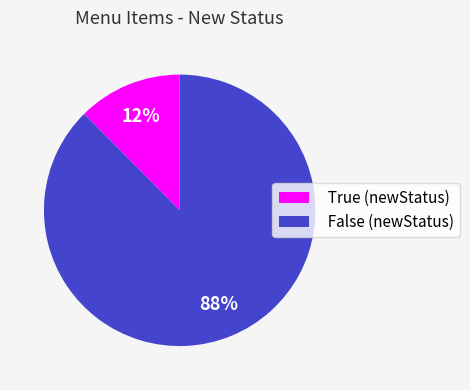

To the nearest percent, what portion does True represent?

12%